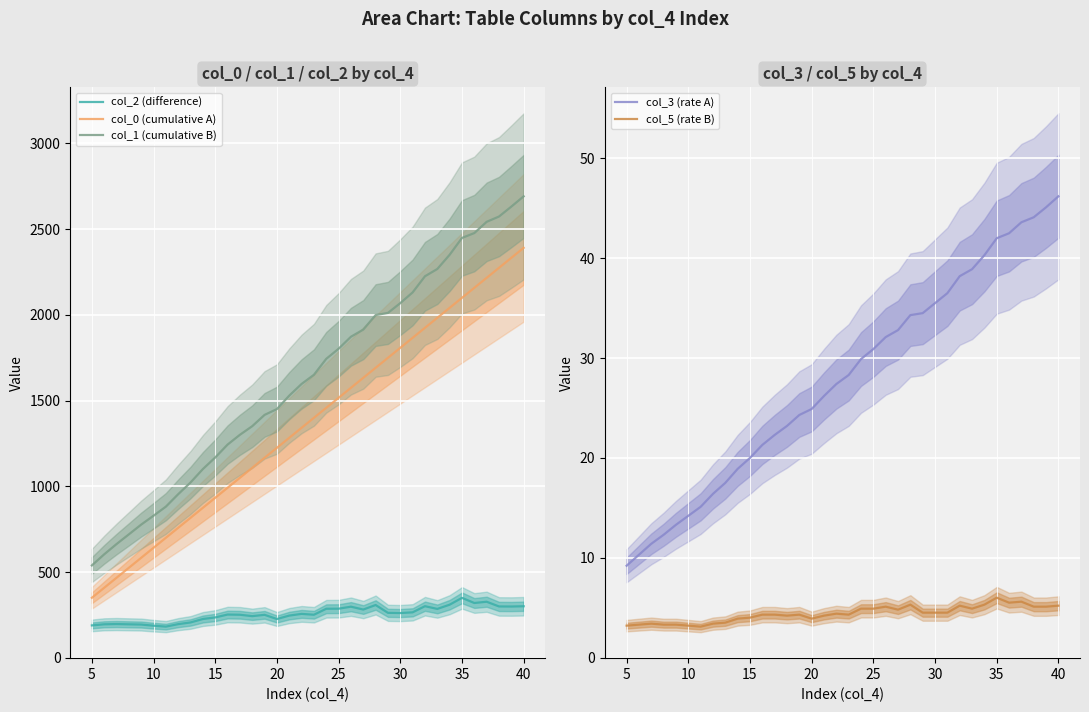

The col_5 (rate B) series shows 2.2 at 35. True or false?

False